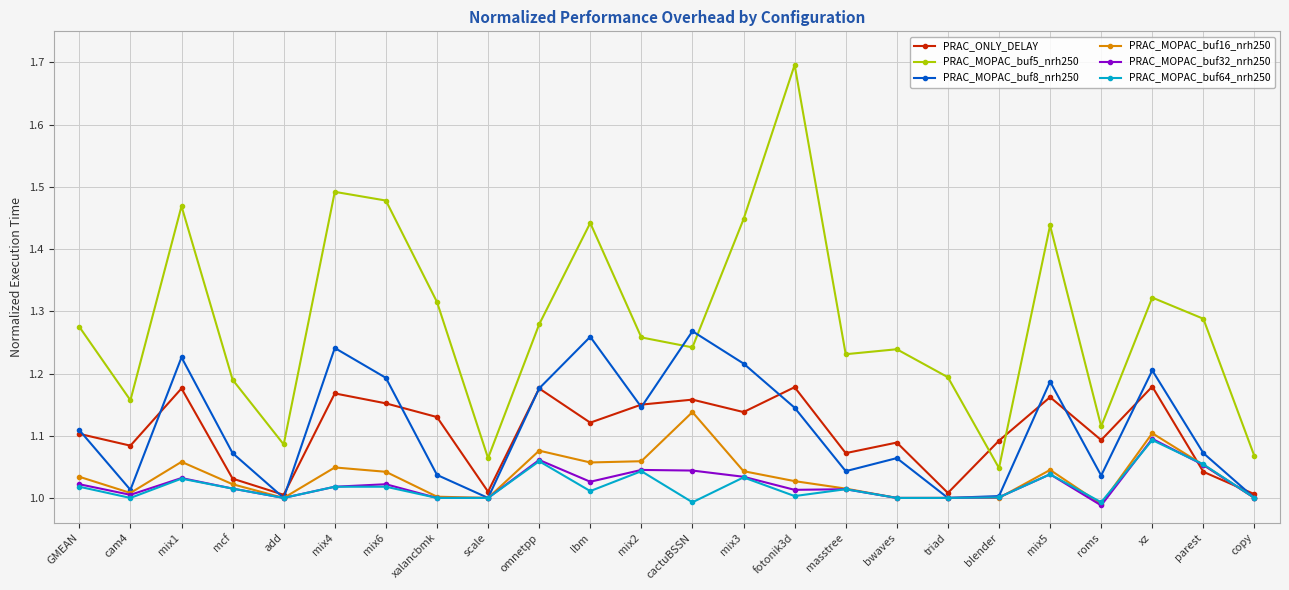

How many series are shown in this chart?

6